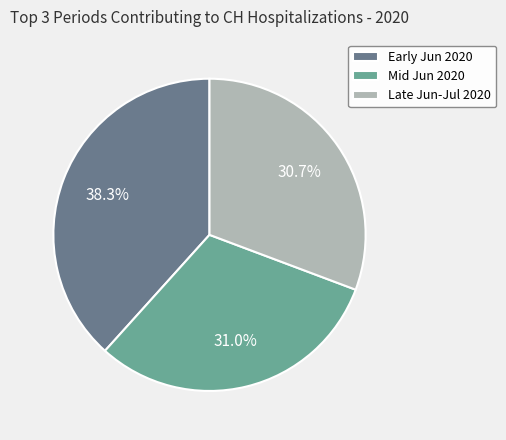

Count the number of slices in the pie.

3